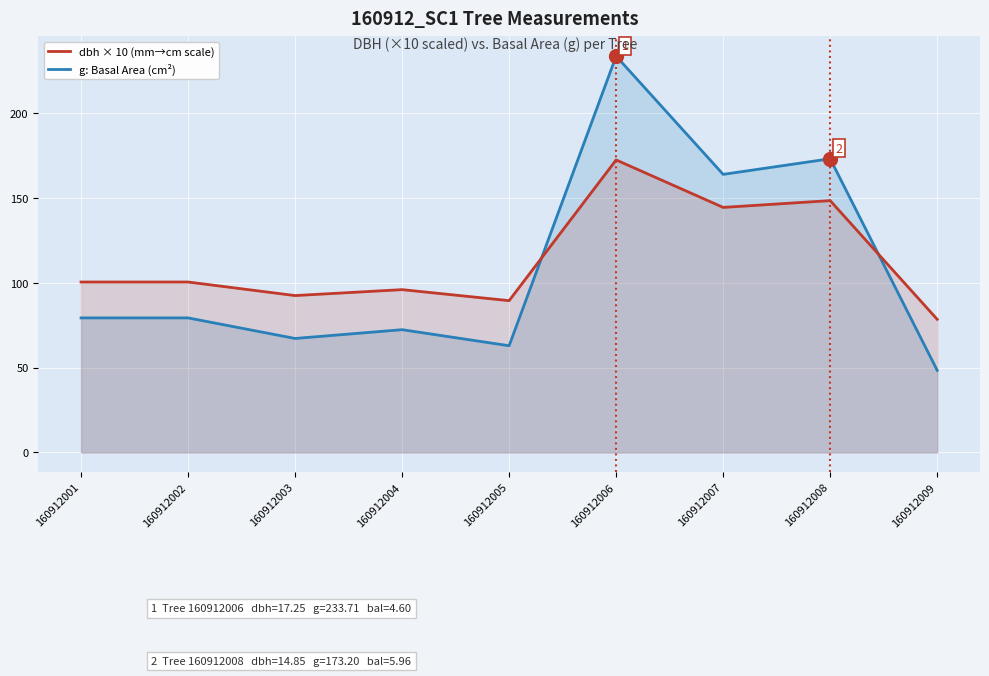

Which category has the highest value across all series?

160912006